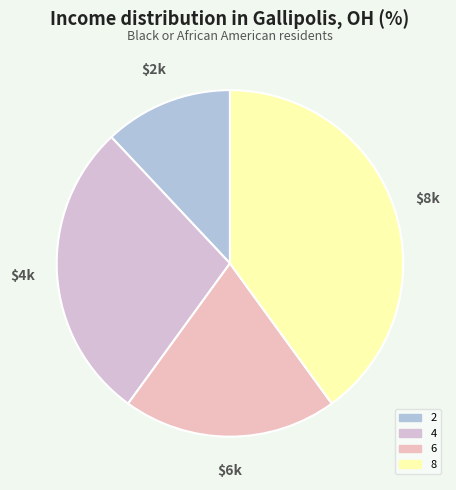

How many segments does this pie chart have?

4